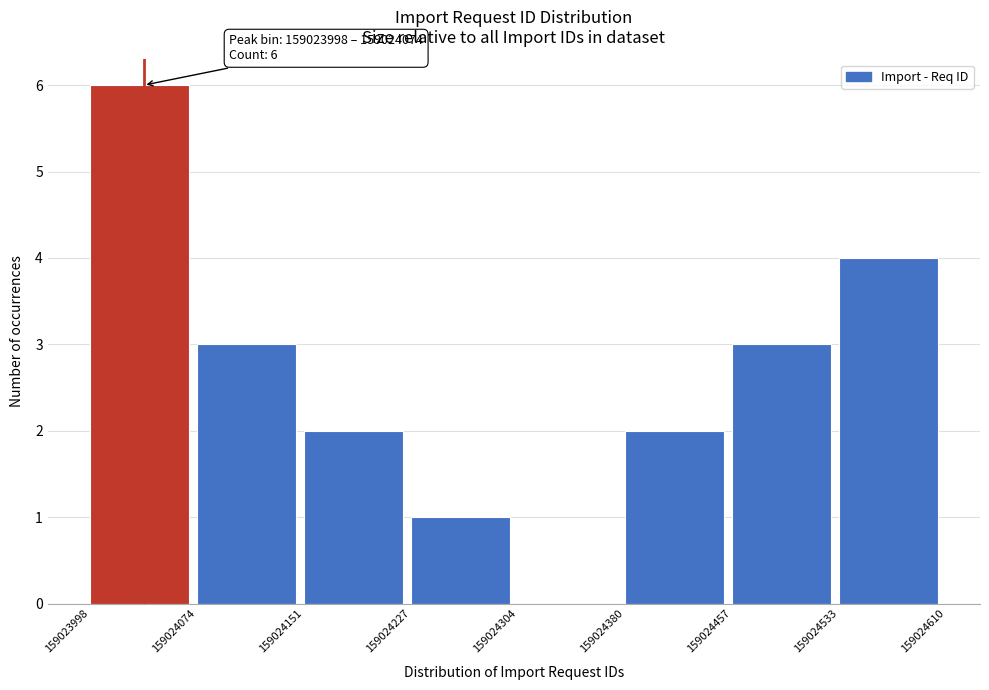

Which range on the x-axis has the tallest bar?

159023998 to 159024074